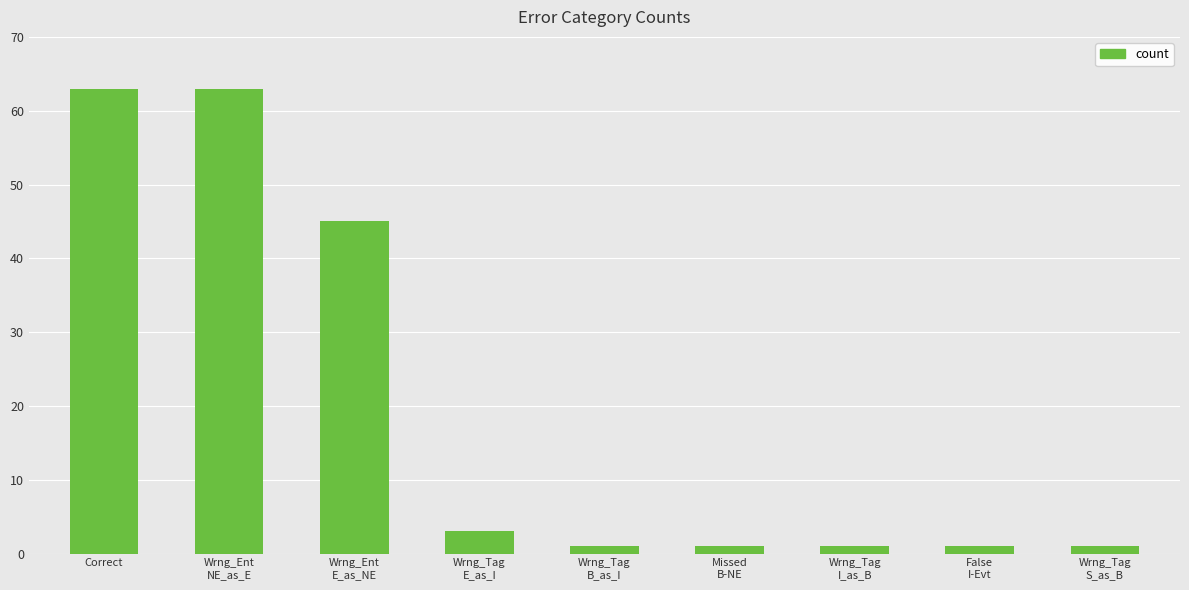

What is the smallest value displayed?

1